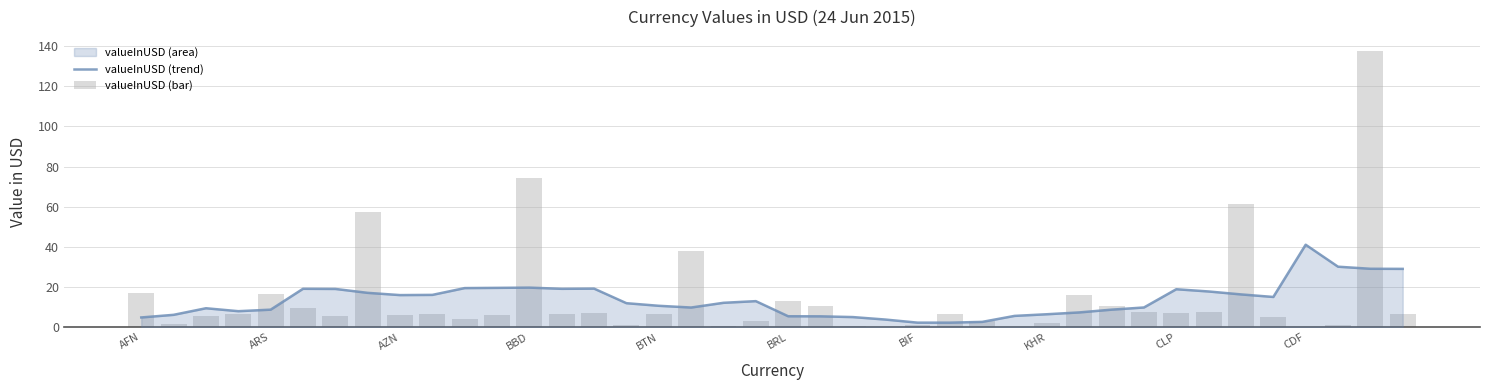

What is the difference between the second highest and minimum values in the valueInUSD (bar) series?

74.1